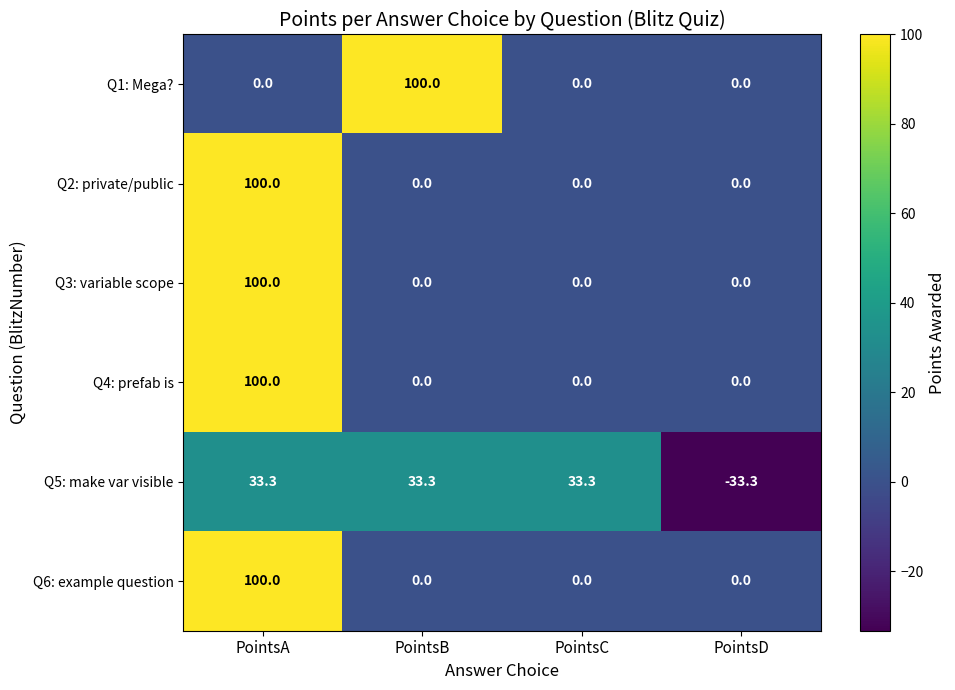

What is the difference between the highest and lowest values at PointsA?

100.0